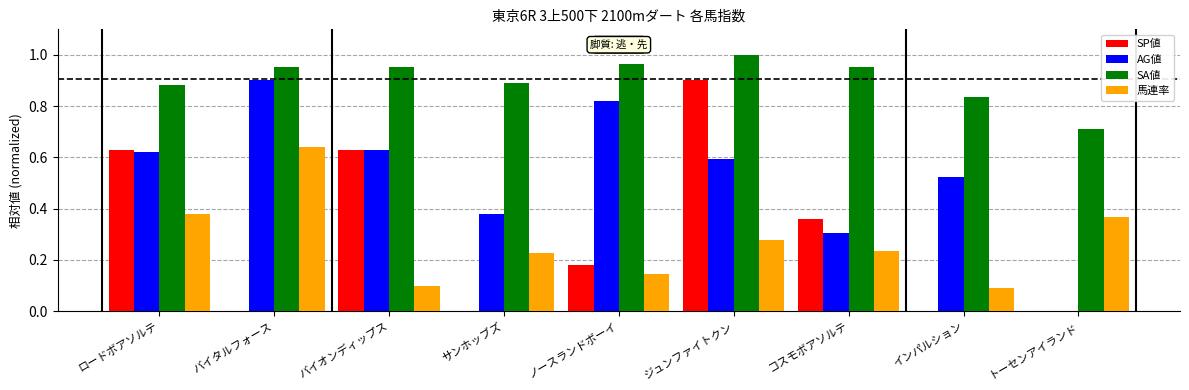

The value of SA値 at ノースランドボーイ is 1.0. True or false?

True